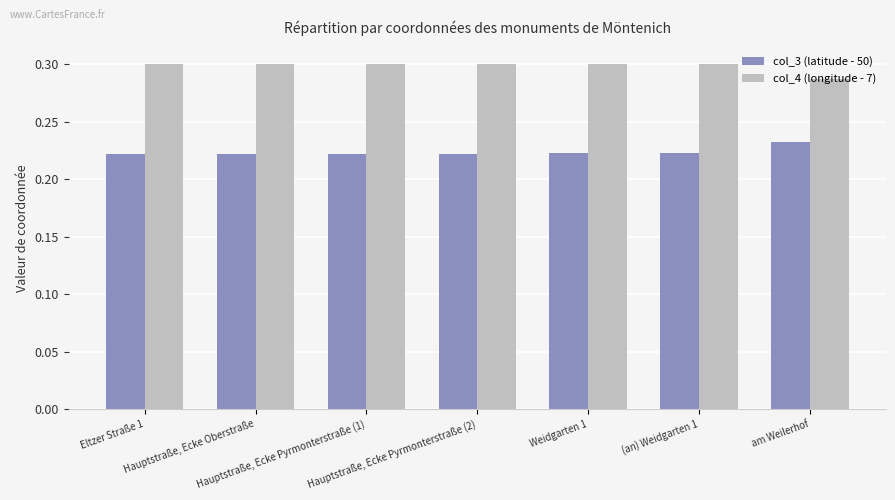

Which series has the largest total across all categories?

col_4 (longitude - 7)